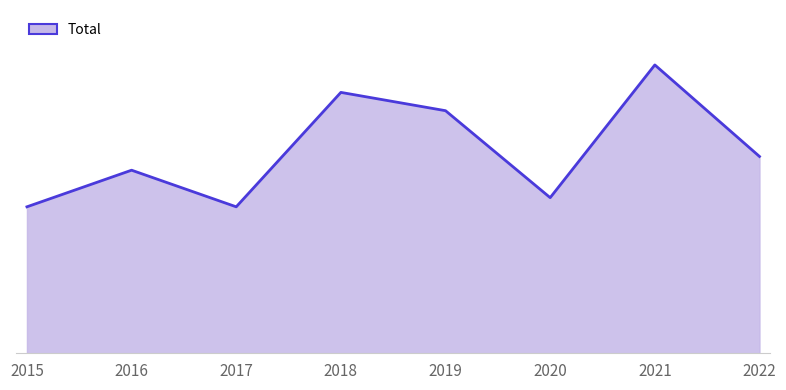

Is this an area chart (filled region under the line)?

Yes